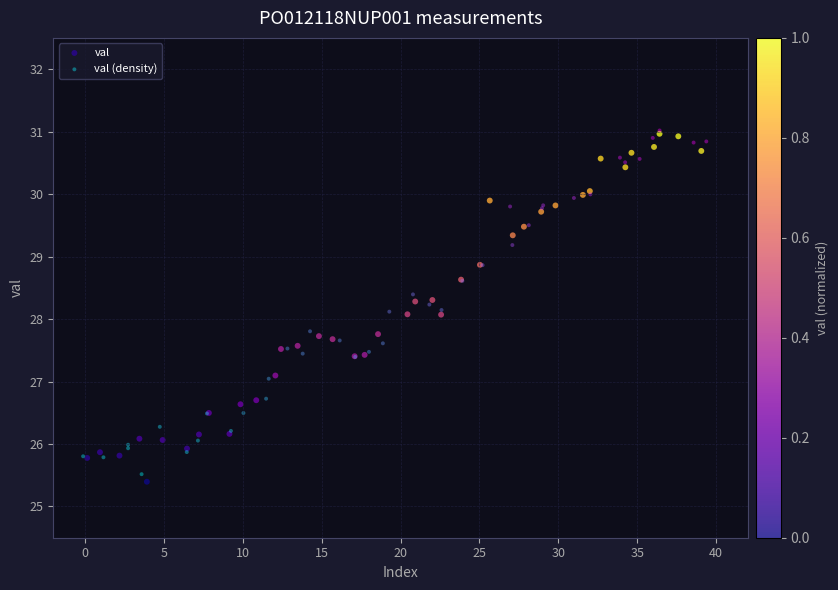

Which series has the largest Y range (max minus min)?

val